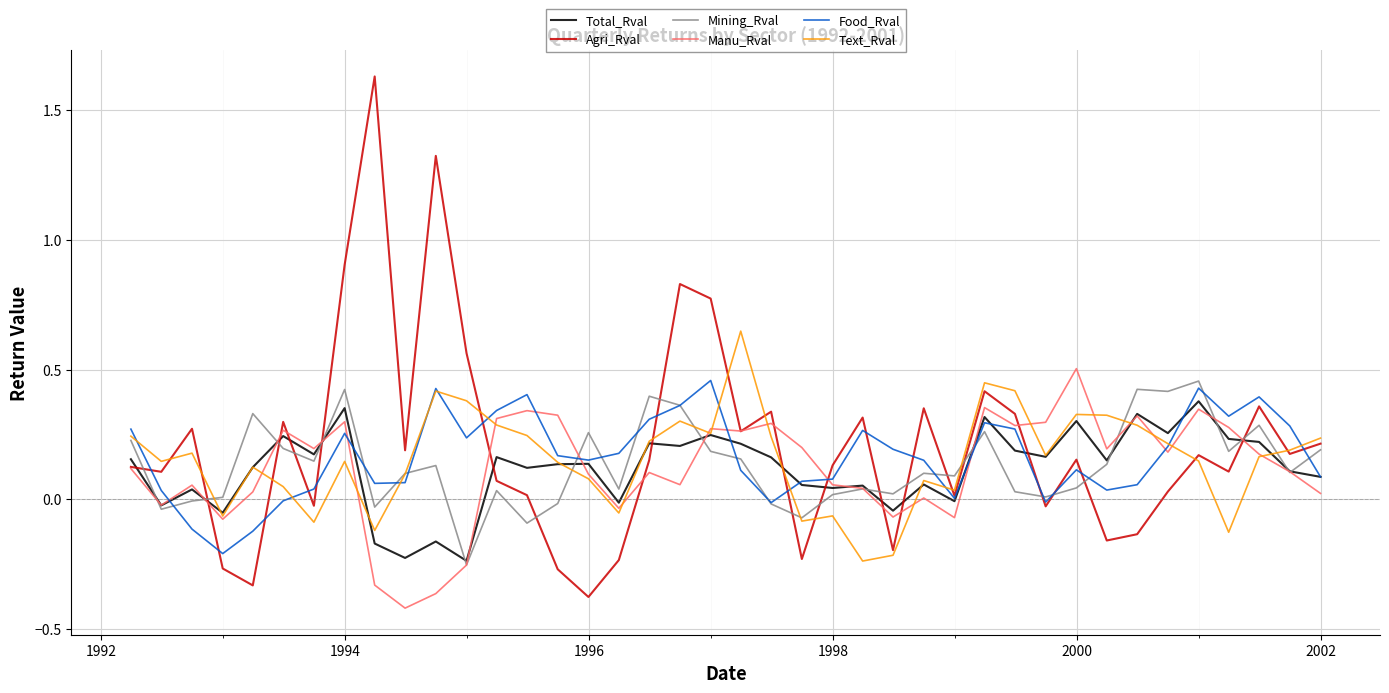

How many positive values does the Agri_Rval series have?

29